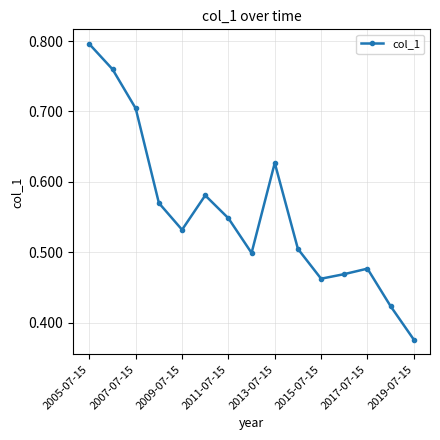

What is the sum of all values?

8.3